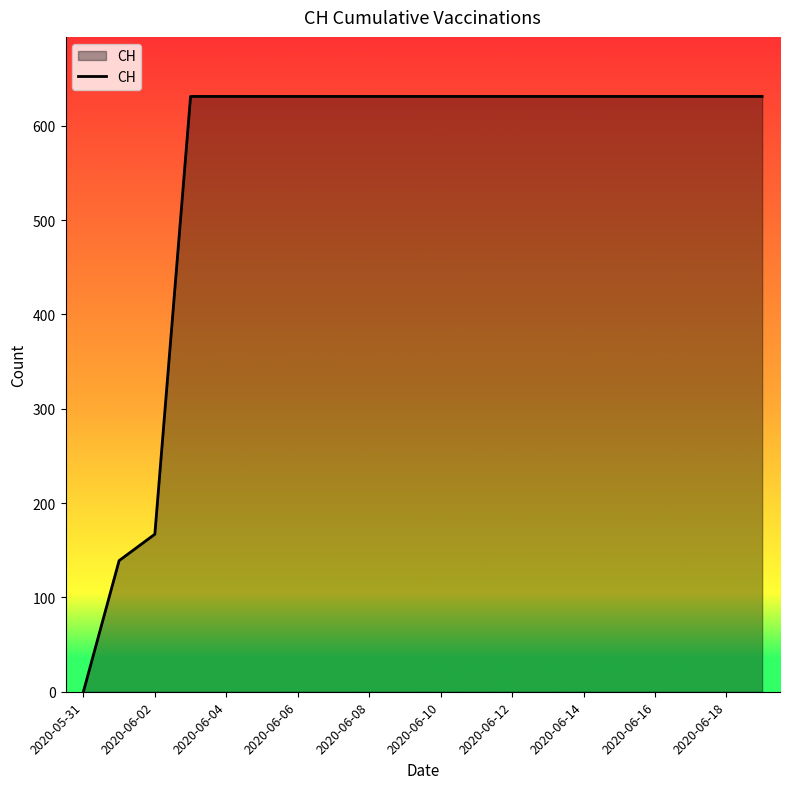

What is the difference between the maximum and second lowest values?

492